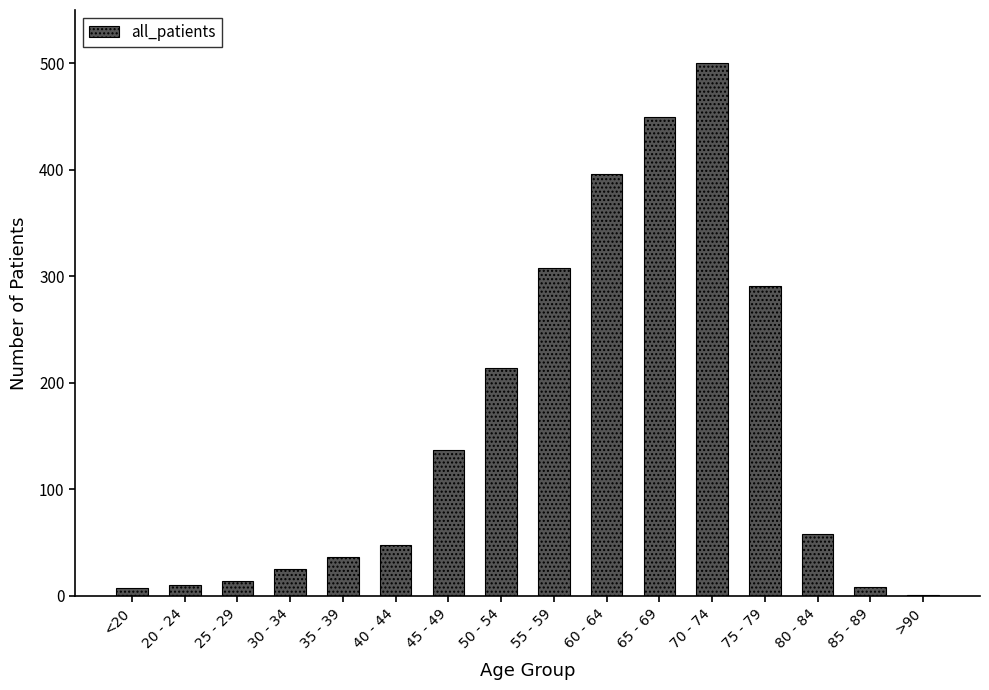

What is the greatest value displayed?

500